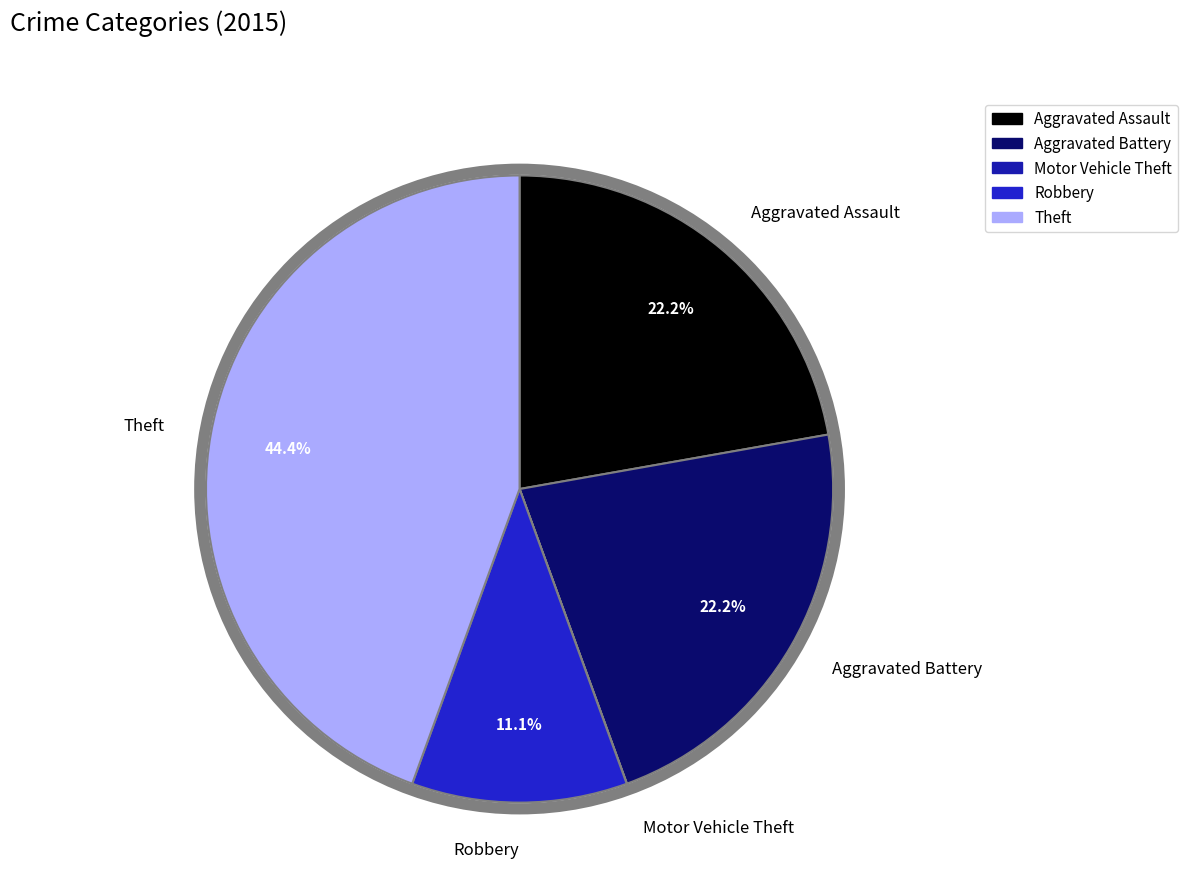

To the nearest percent, what portion does Aggravated Battery represent?

22%